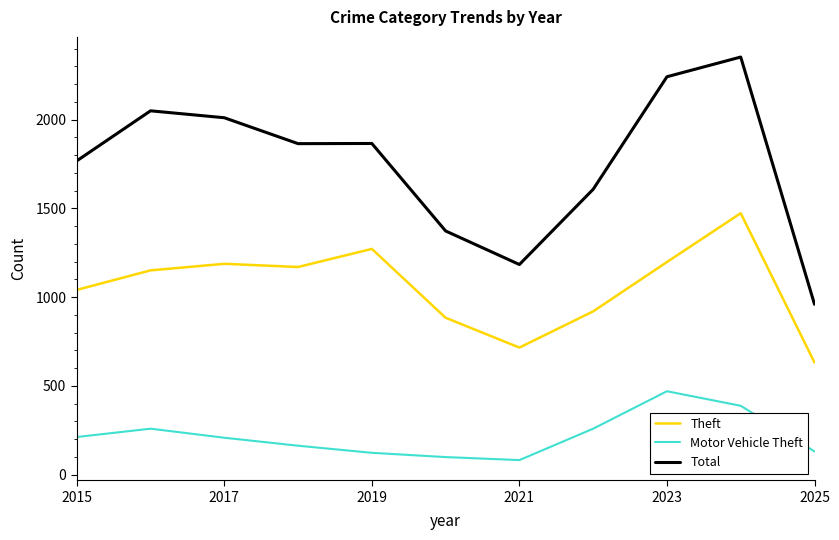

Which series has the largest total across all categories?

Total